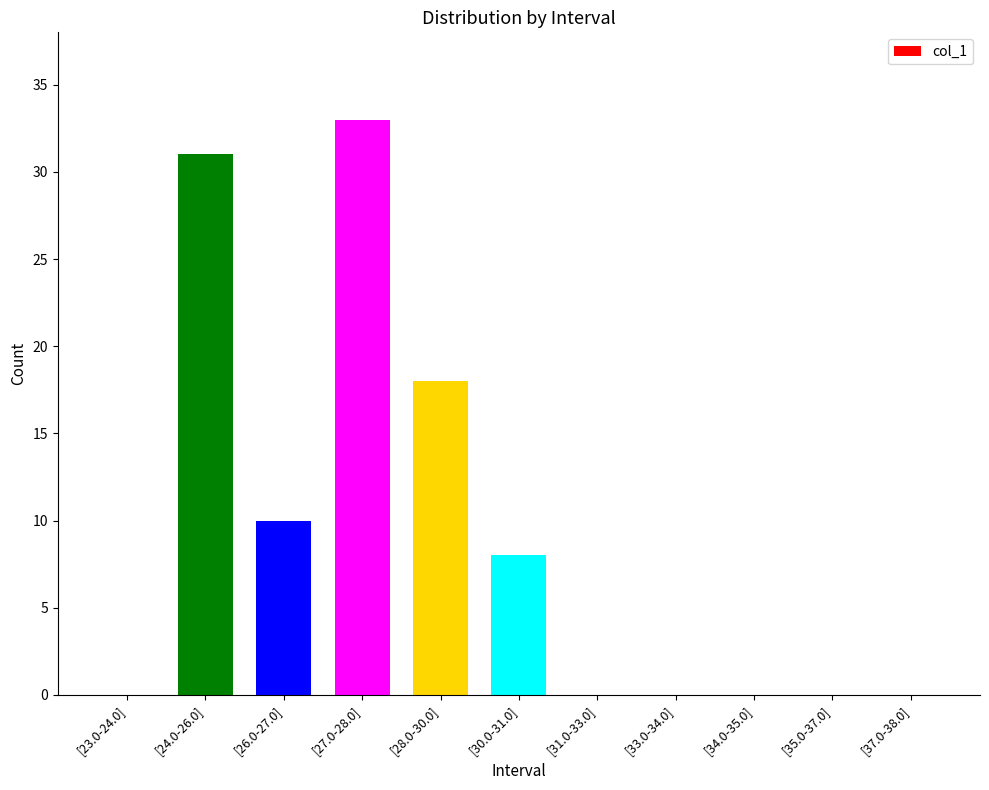

Reading left to right, extract all data points from this chart.

0	31	10	33	18	8	0	0	0	0	0